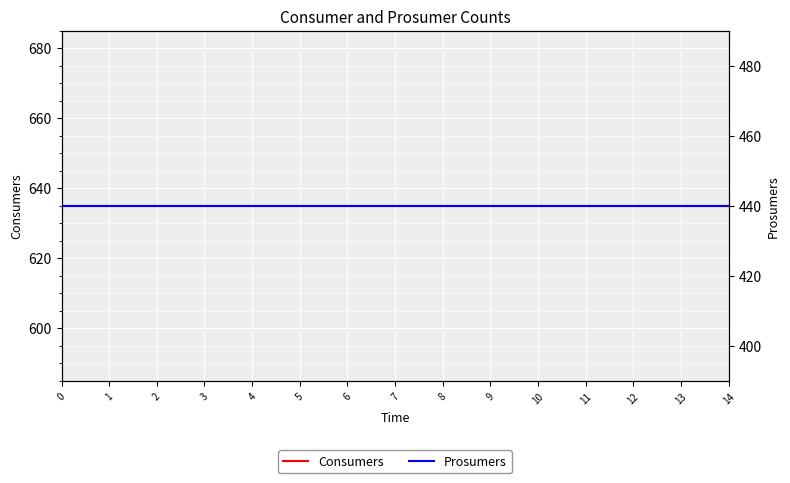

What is the highest value of the Consumers series?

635